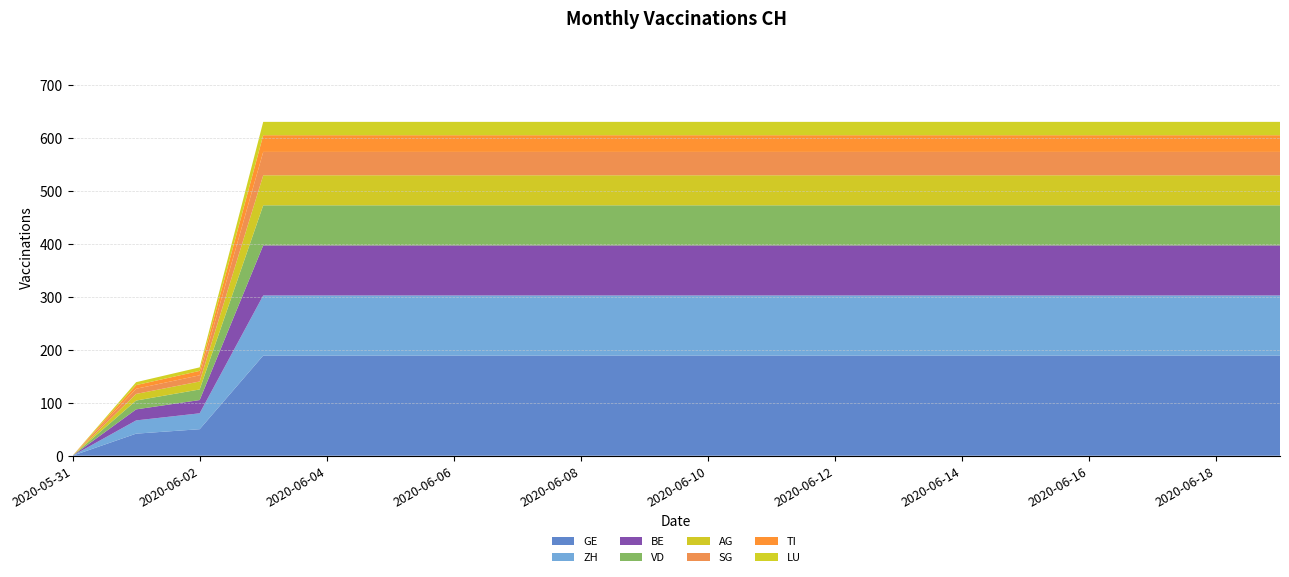

Which category has the lowest value in the GE series?

2020-05-31